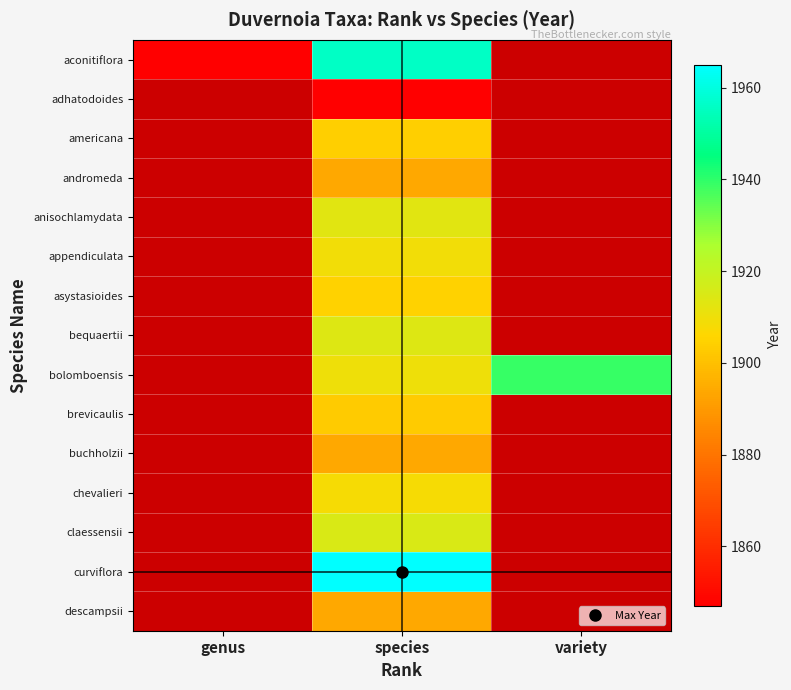

Which series has the widest spread of values?

aconitiflora